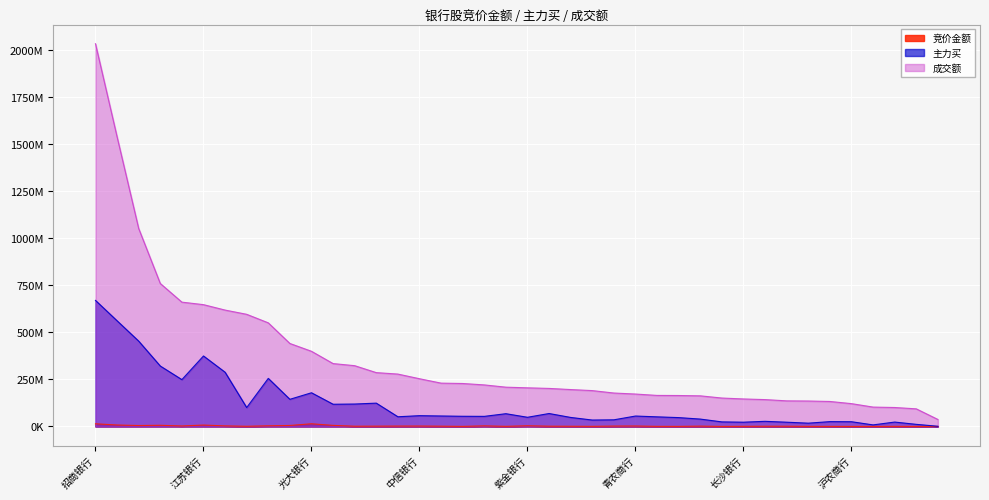

List the labels in order of 竞价金额 value, smallest first.

重庆银行, 南京银行, 齐鲁银行, 无锡银行, 沪农商行, 西安银行, 常熟银行, 华夏银行, 瑞丰银行, 苏农银行, 厦门银行, 渝农商行, 苏州银行, 长沙银行, 成都银行, 北京银行, 上海银行, 青岛银行, 杭州银行, 浦发银行, 贵阳银行, 民生银行, 江阴银行, 兰州银行, 张家港行, 中信银行, 青农商行, 中国银行, 邮储银行, 郑州银行, 建设银行, 紫金银行, 兴业银行, 交通银行, 浙商银行, 农业银行, 江苏银行, 平安银行, 招商银行, 光大银行